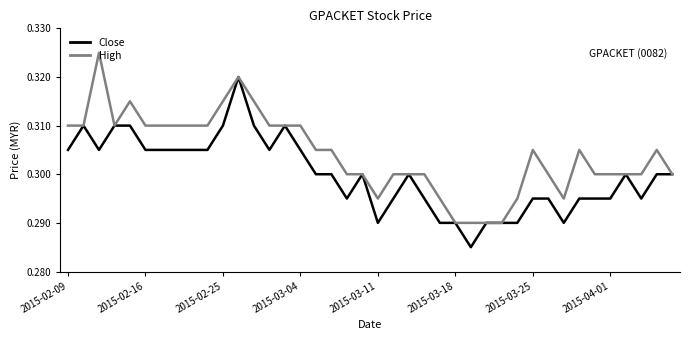

True or false: Close has more than 0 points higher than both neighbors.

True